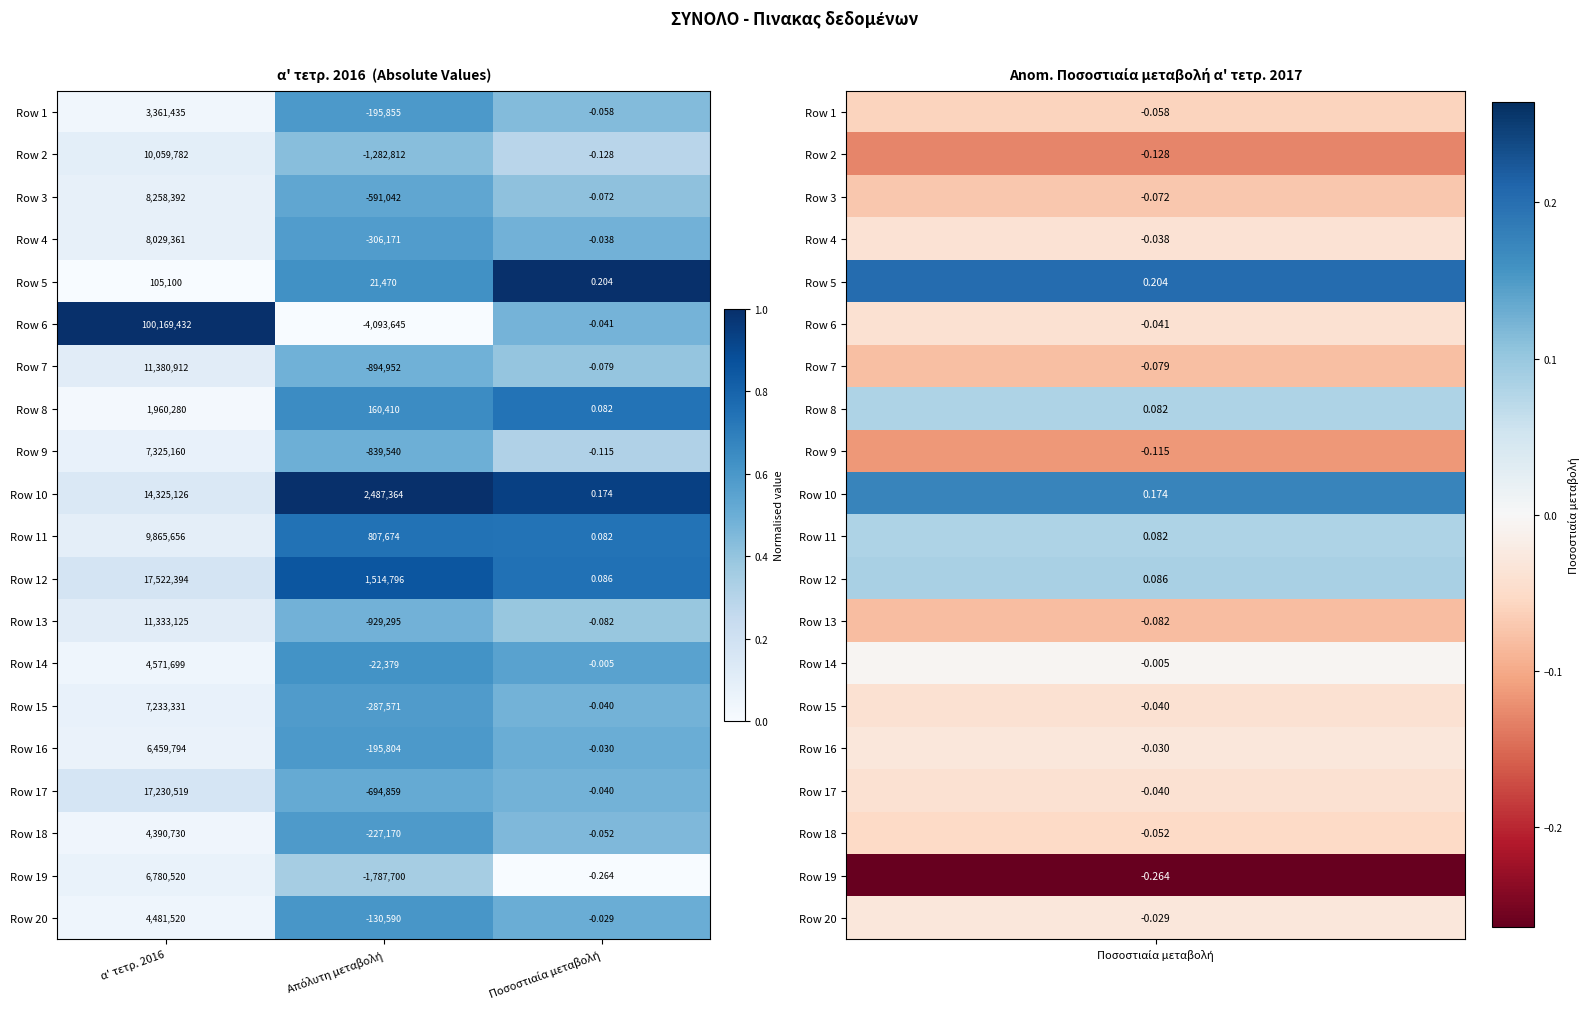

Which category has the highest value across all series?

α' τετρ. 2016